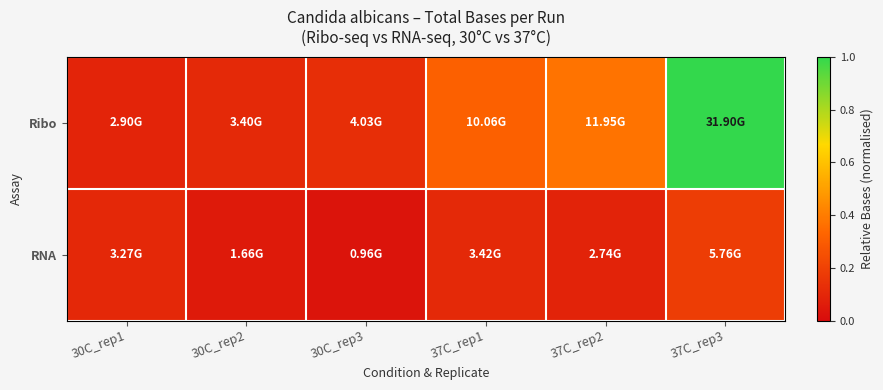

What is the difference between the highest and lowest values at 30C_rep2?

0.1